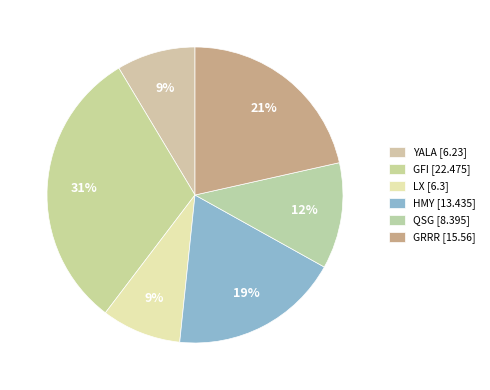

Count the number of slices in the pie.

6